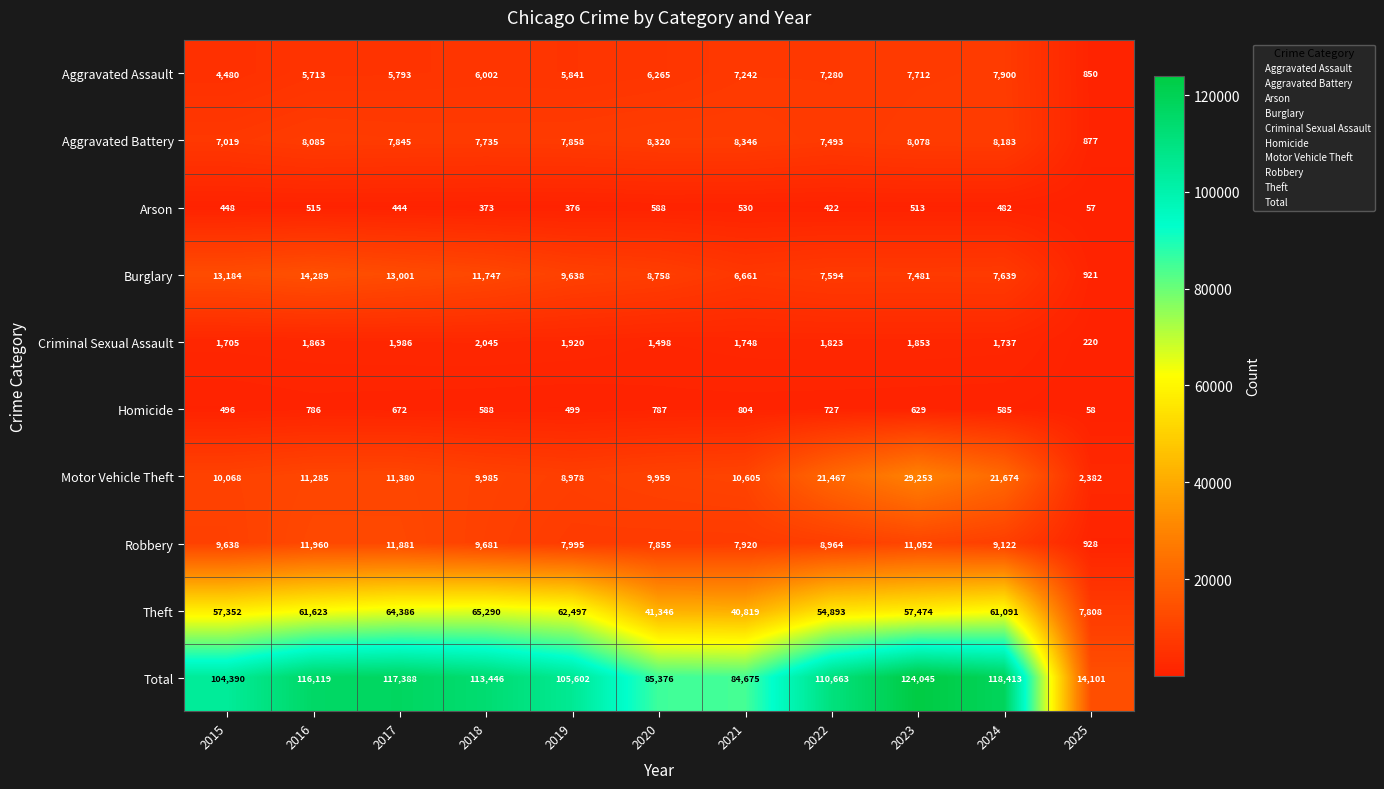

What is the greatest value displayed?

124045